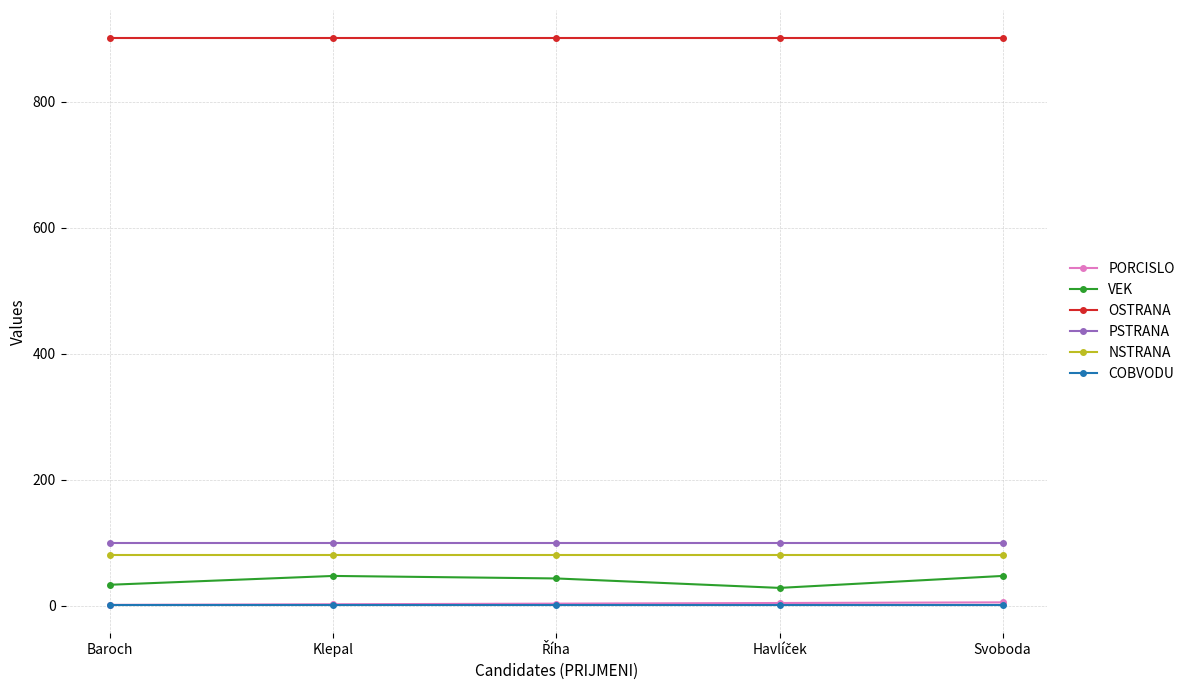

What is the total value across all series at Klepal?

1130